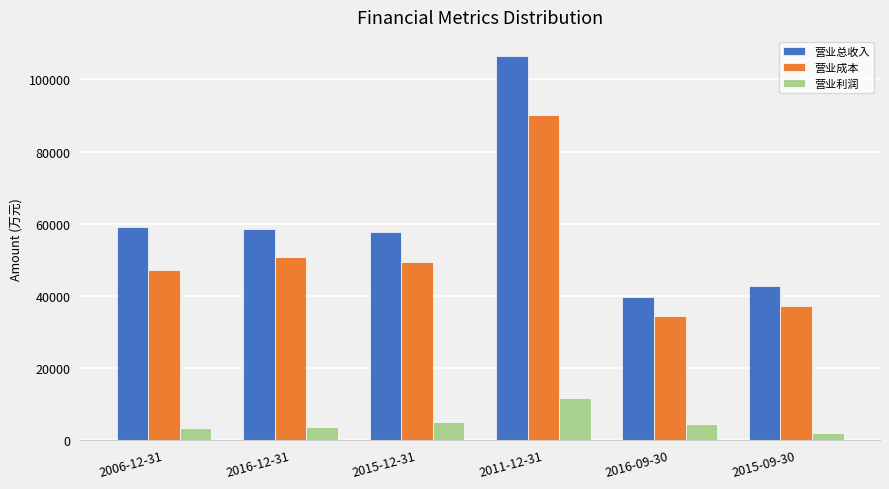

Which series has the largest range (max minus min)?

营业总收入